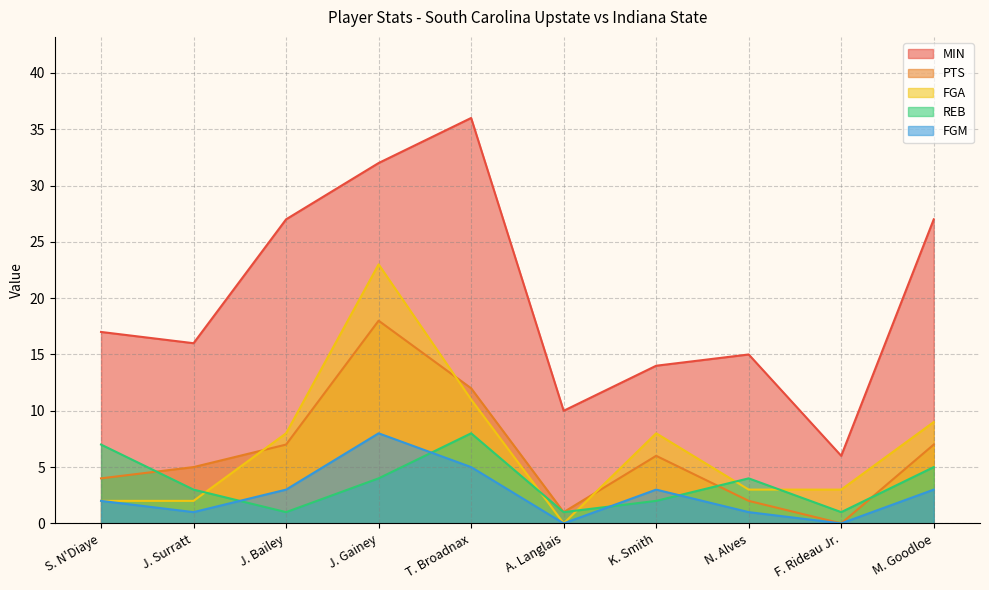

Reading left to right, what are all the values shown in this chart?

MIN: S. N'Diaye=17	J. Surratt=16	J. Bailey=27	J. Gainey=32	T. Broadnax=36	A. Langlais=10	K. Smith=14	N. Alves=15	F. Rideau Jr.=6	M. Goodloe=27
PTS: S. N'Diaye=4	J. Surratt=5	J. Bailey=7	J. Gainey=18	T. Broadnax=12	A. Langlais=1	K. Smith=6	N. Alves=2	F. Rideau Jr.=0	M. Goodloe=7
FGA: S. N'Diaye=2	J. Surratt=2	J. Bailey=8	J. Gainey=23	T. Broadnax=11	A. Langlais=0	K. Smith=8	N. Alves=3	F. Rideau Jr.=3	M. Goodloe=9
REB: S. N'Diaye=7	J. Surratt=3	J. Bailey=1	J. Gainey=4	T. Broadnax=8	A. Langlais=1	K. Smith=2	N. Alves=4	F. Rideau Jr.=1	M. Goodloe=5
FGM: S. N'Diaye=2	J. Surratt=1	J. Bailey=3	J. Gainey=8	T. Broadnax=5	A. Langlais=0	K. Smith=3	N. Alves=1	F. Rideau Jr.=0	M. Goodloe=3